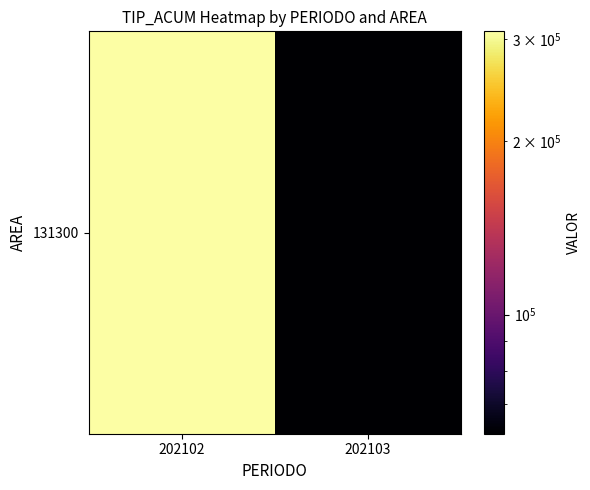

Count the number of data series in this chart.

1